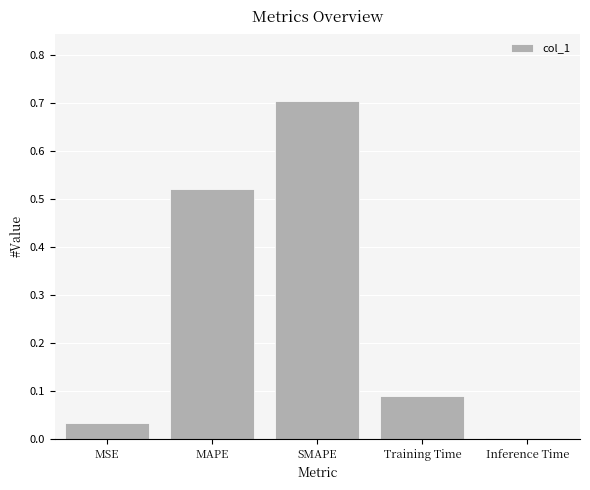

Which category has the highest value across all series?

SMAPE